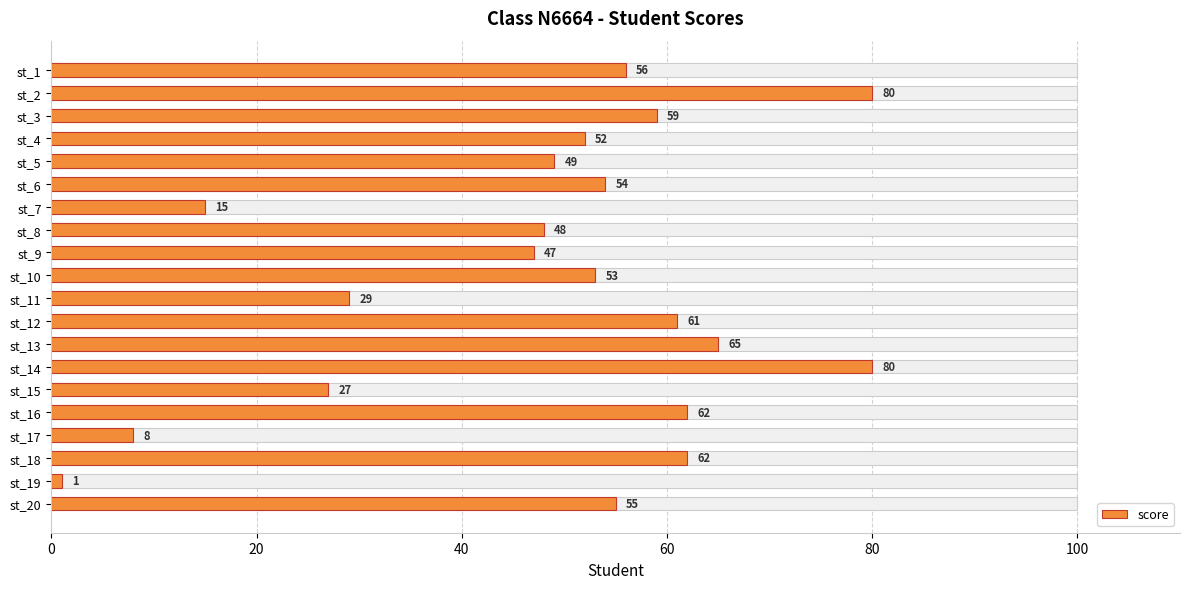

What is the value of the 6th bar from the left?

54